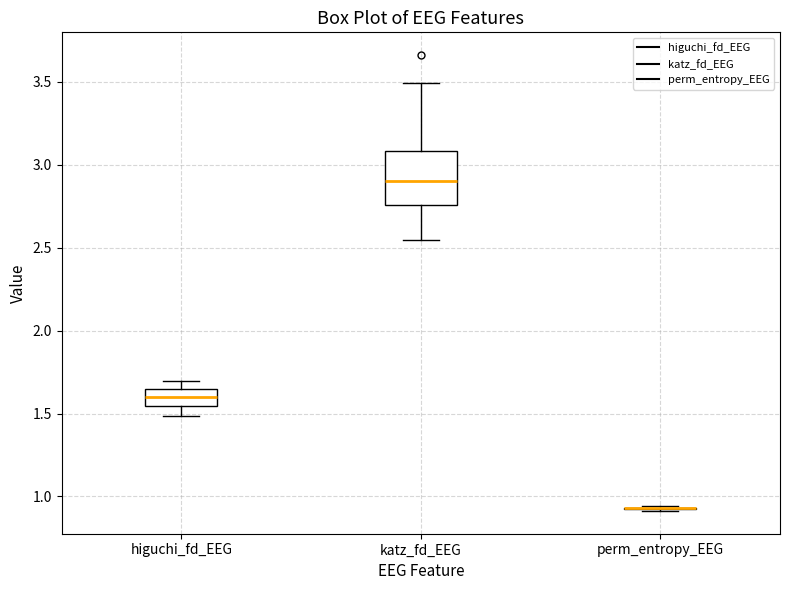

Reading left to right, transcribe this box plot: for each box, give where its median line is, the range the box spans, and where its two whiskers end, as read against the y-axis. The values are not printed on the chart, so give them approximately, as read against the axis.

higuchi_fd_EEG: median 1.60, box 1.55 to 1.65, whiskers 1.50 to 1.70
katz_fd_EEG: median 2.90, box 2.75 to 3.10, whiskers 2.55 to 3.50
perm_entropy_EEG: box collapsed to a line at 0.95, whiskers 0.90 to 0.95